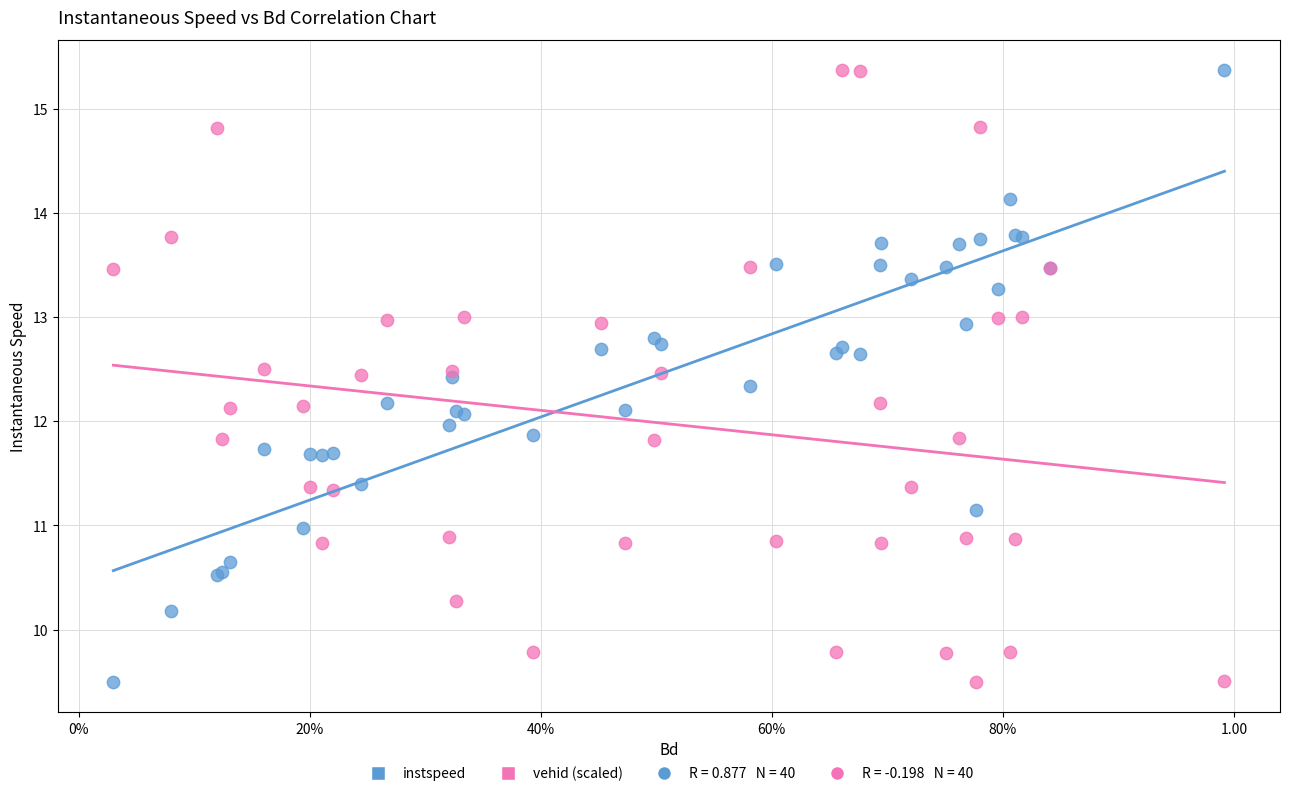

What is the X range (max minus min) for the scatter plot?

1.0